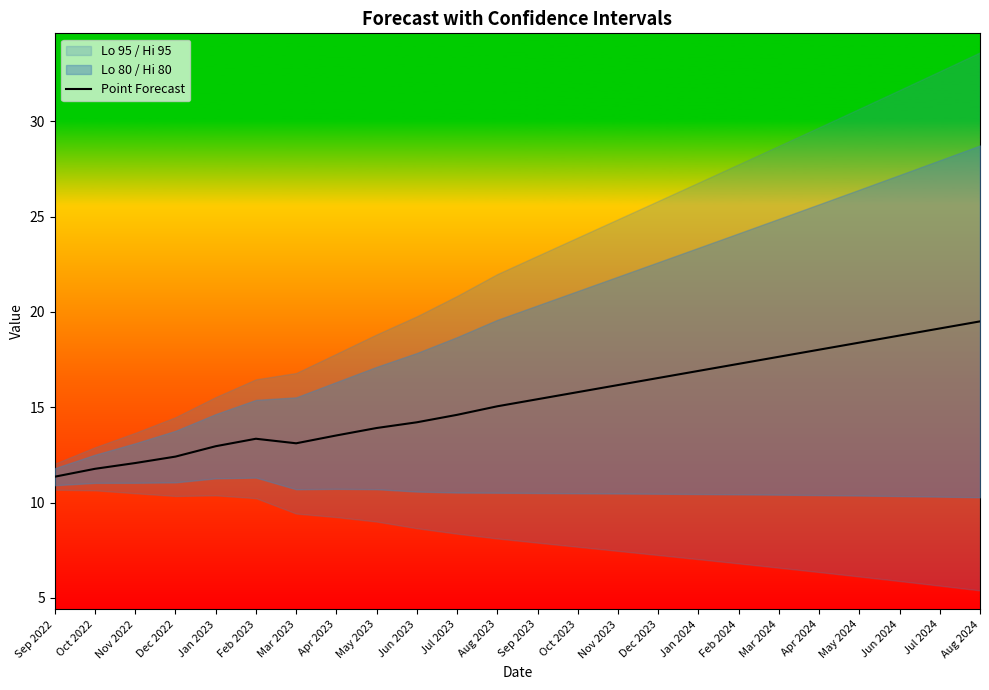

At which category does the data reach its first local peak?

Feb 2023